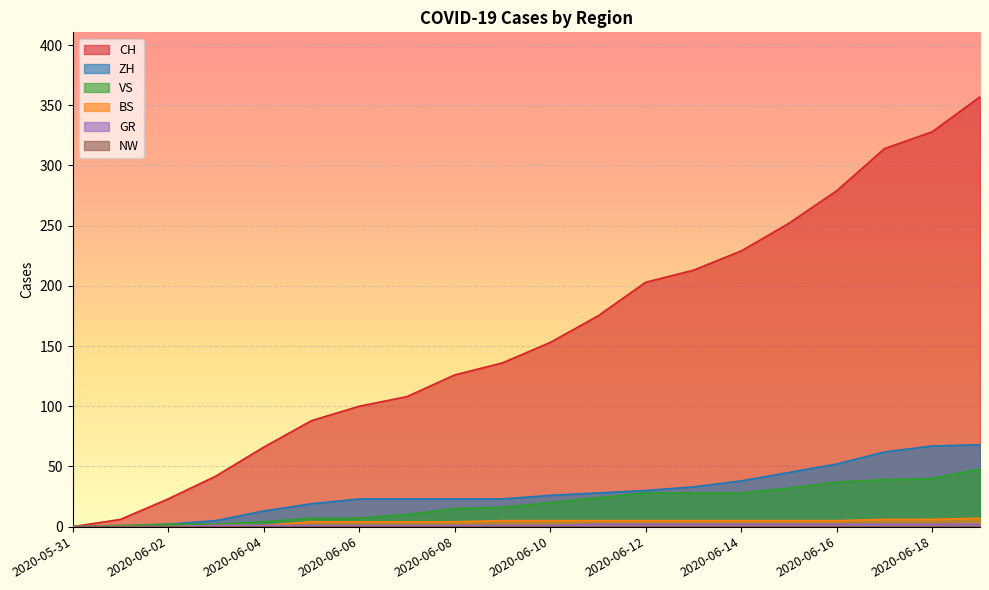

At which label is VS closest to 24?

2020-06-11